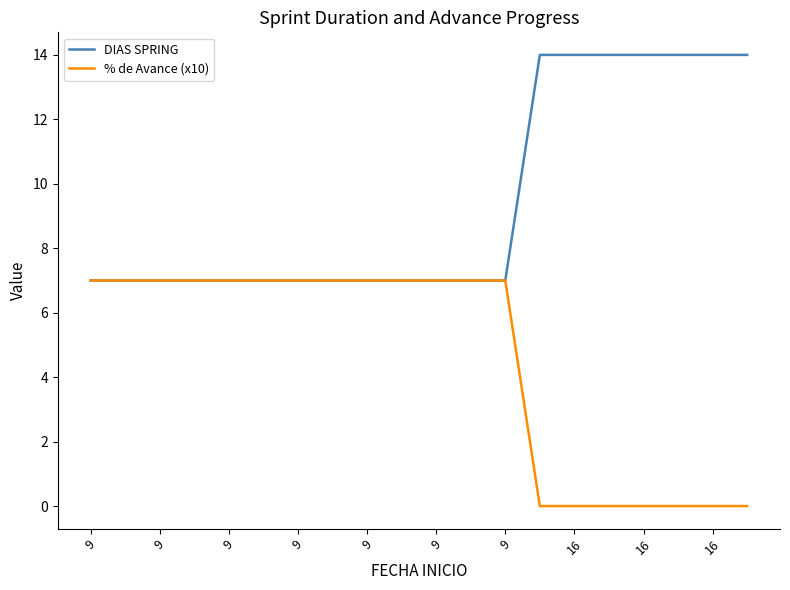

List the series in order of their overall mean, lowest first.

% de Avance (x10), DIAS SPRING